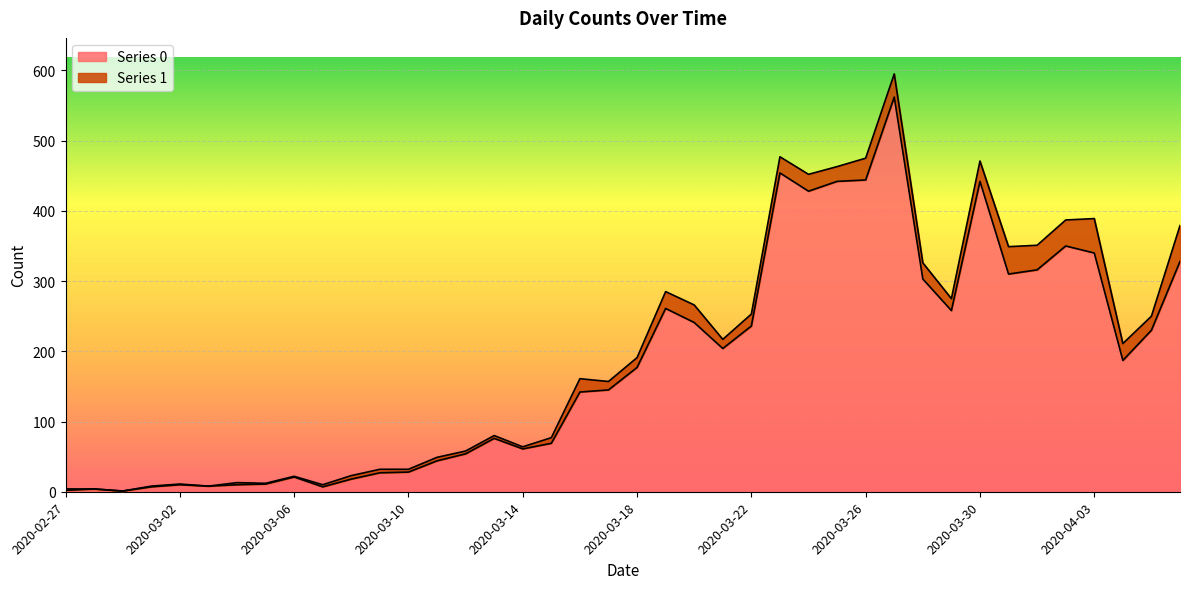

What is the label of the 3rd point from the left?

2020-02-29